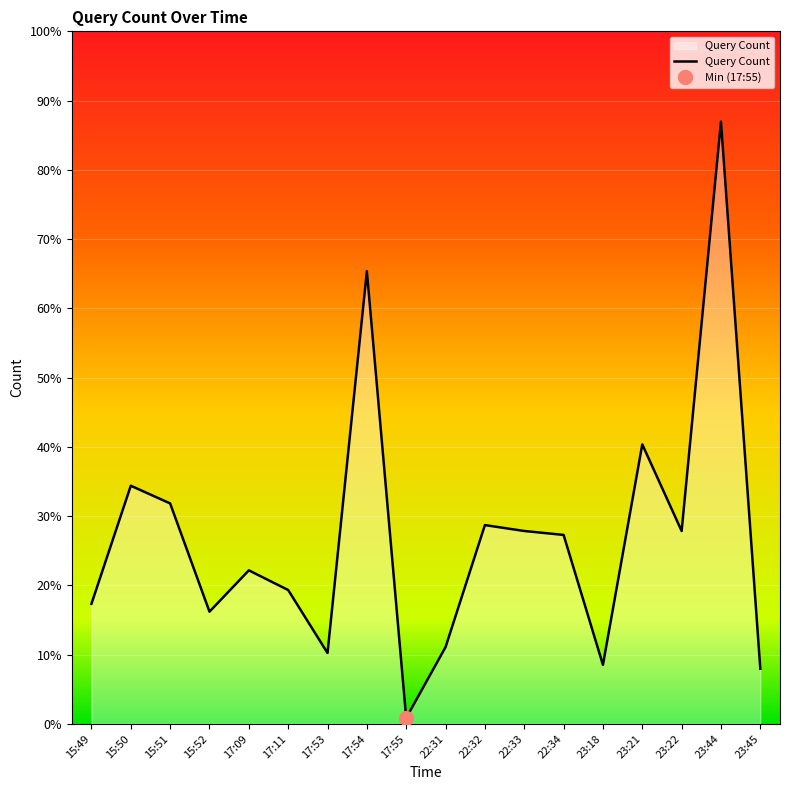

Which label corresponds to the largest value in the chart?

23:44